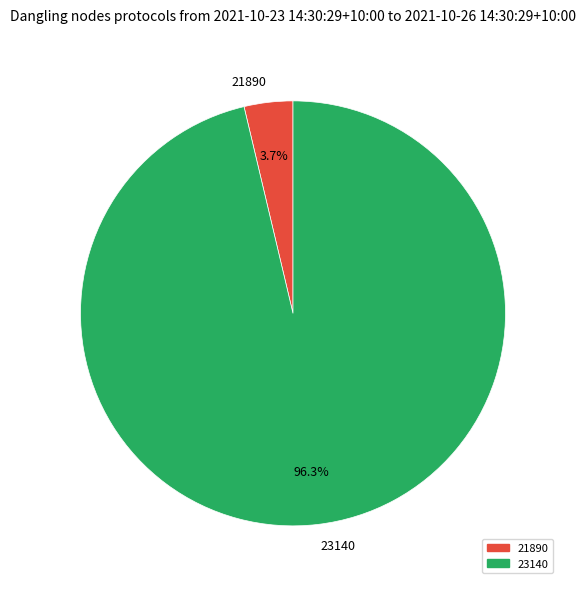

To the nearest percent, what percentage of the pie is 23140?

96%